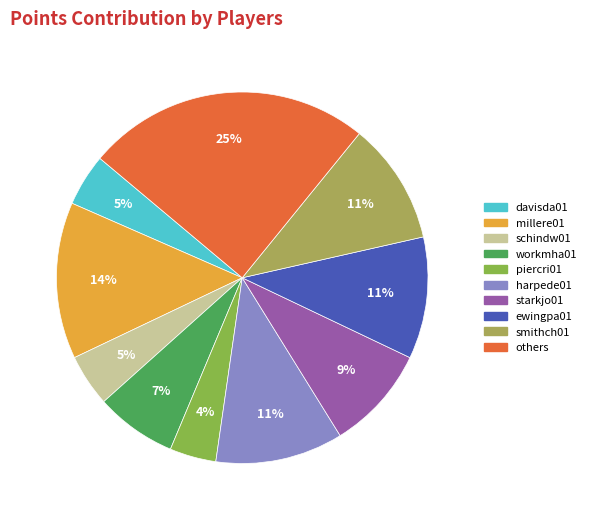

Which slice is the smallest?

piercri01